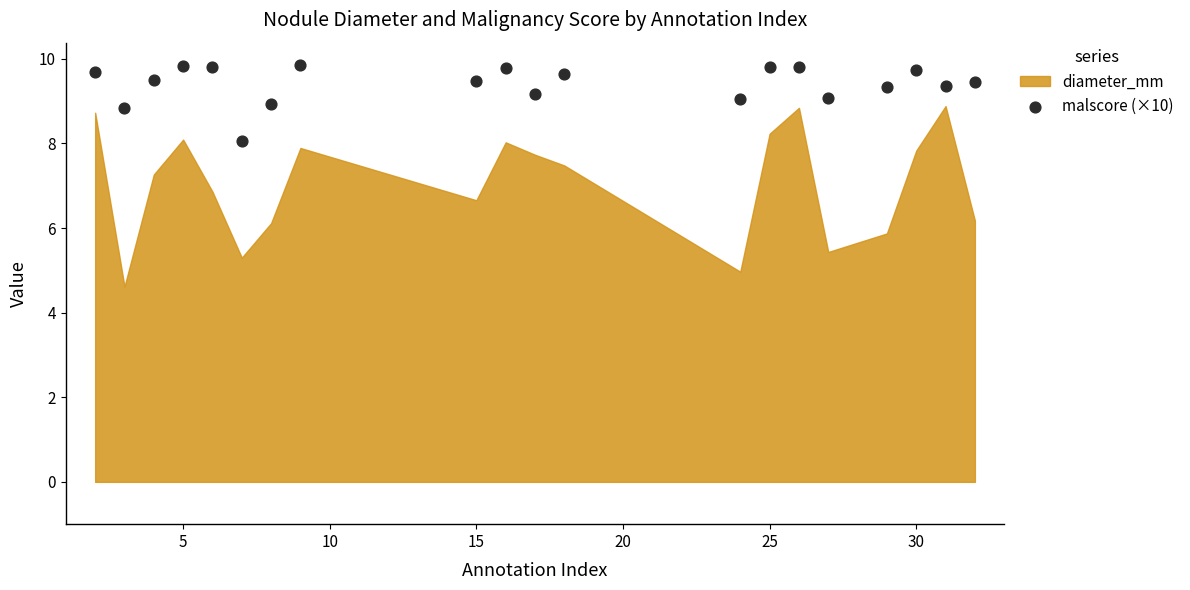

What is the range of Y values (max minus min)?

1.8